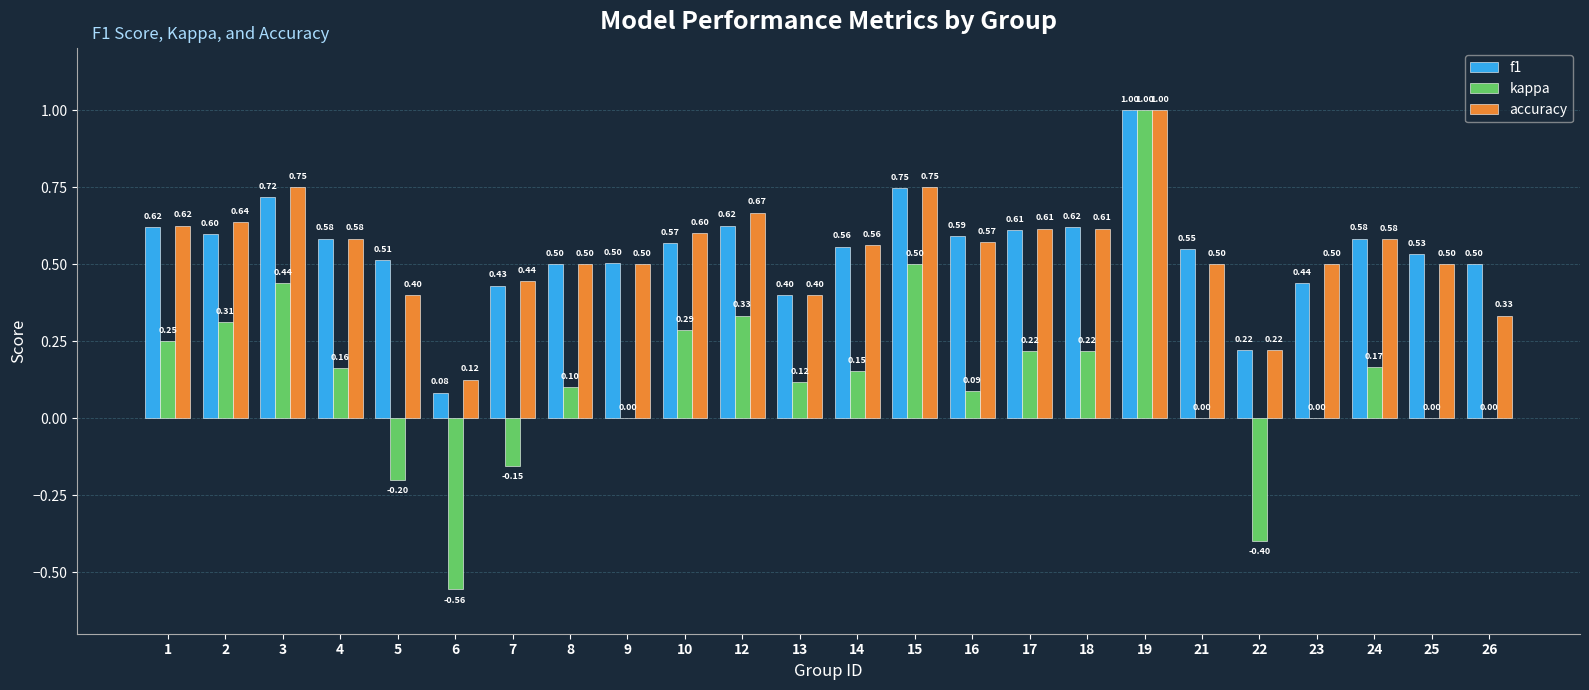

At which category is the sum across all series the highest?

19